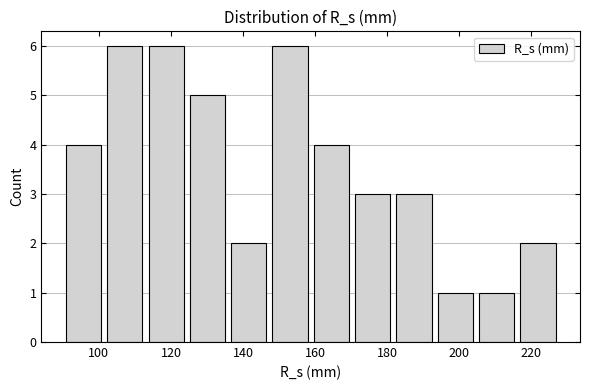

Reading left to right, transcribe this chart: for each bar, give the range it covers on the x-axis and its height. Neither the bar edges nor the heights are printed on the chart, so give them approximately, as read against the axes.

90 to 102: 4
102 to 112: 6
112 to 124: 6
124 to 136: 5
136 to 148: 2
148 to 158: 6
158 to 170: 4
170 to 182: 3
182 to 194: 3
194 to 204: 1
204 to 216: 1
216 to 228: 2